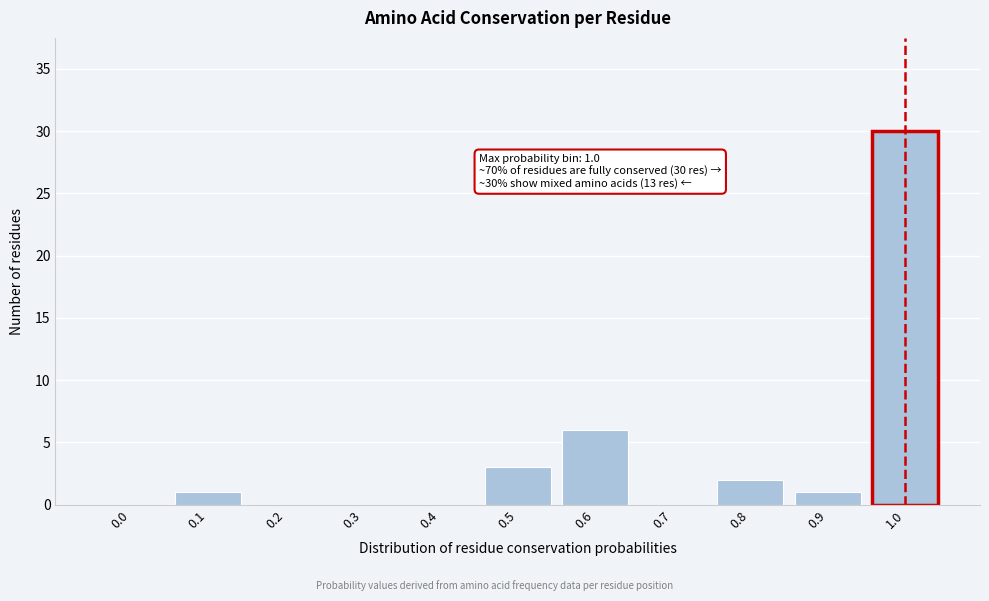

Reading left to right, what are all the values shown in this chart?

0.0=0	0.1=1	0.2=0	0.3=0	0.4=0	0.5=3	0.6=6	0.7=0	0.8=2	0.9=1	1.0=30